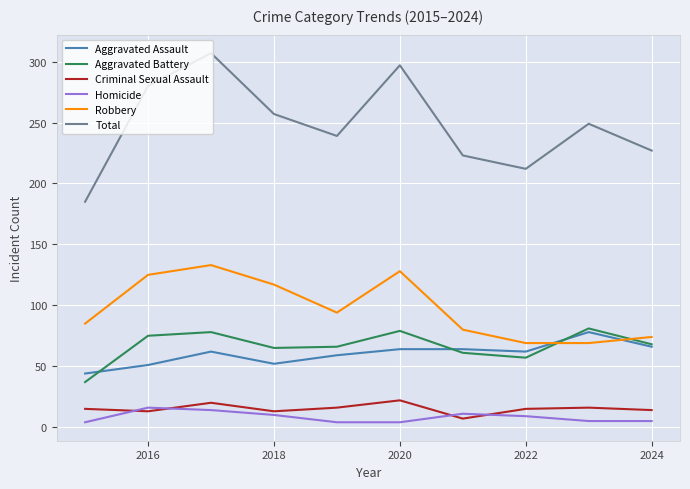

True or false: Total and Aggravated Battery cross at least once.

False